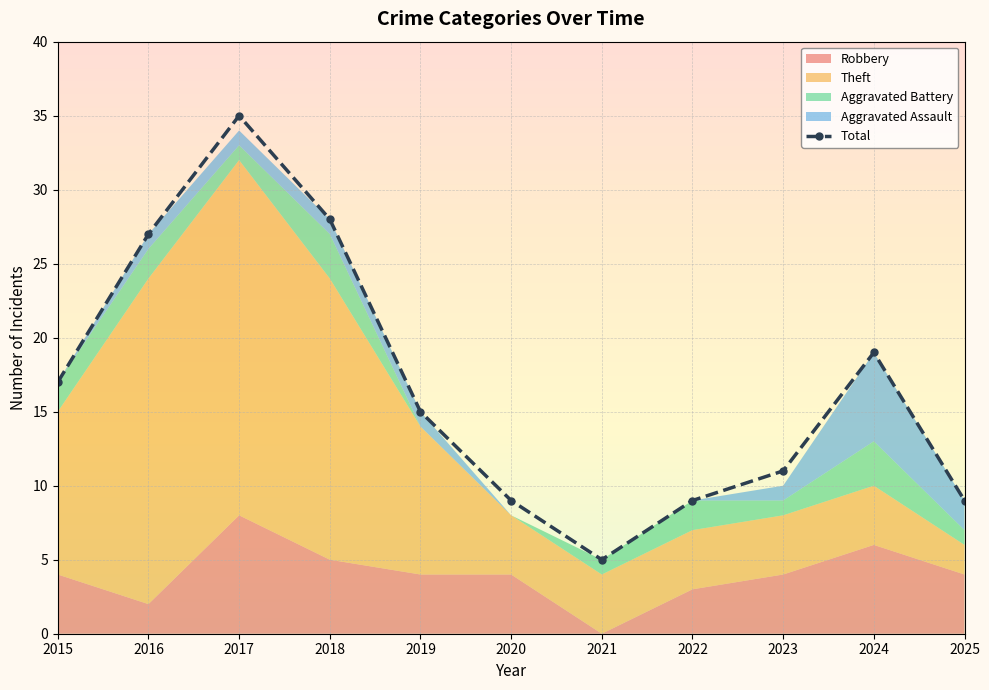

Does the chart display data point markers on the line(s)?

Yes